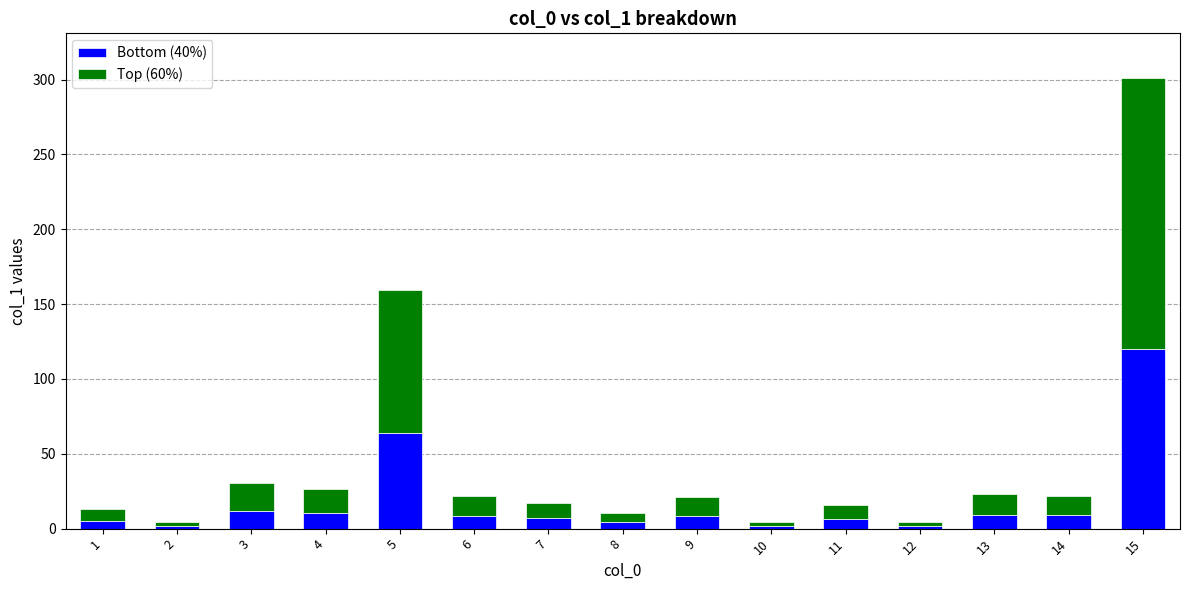

What is the total value across all series at 2?

4.1